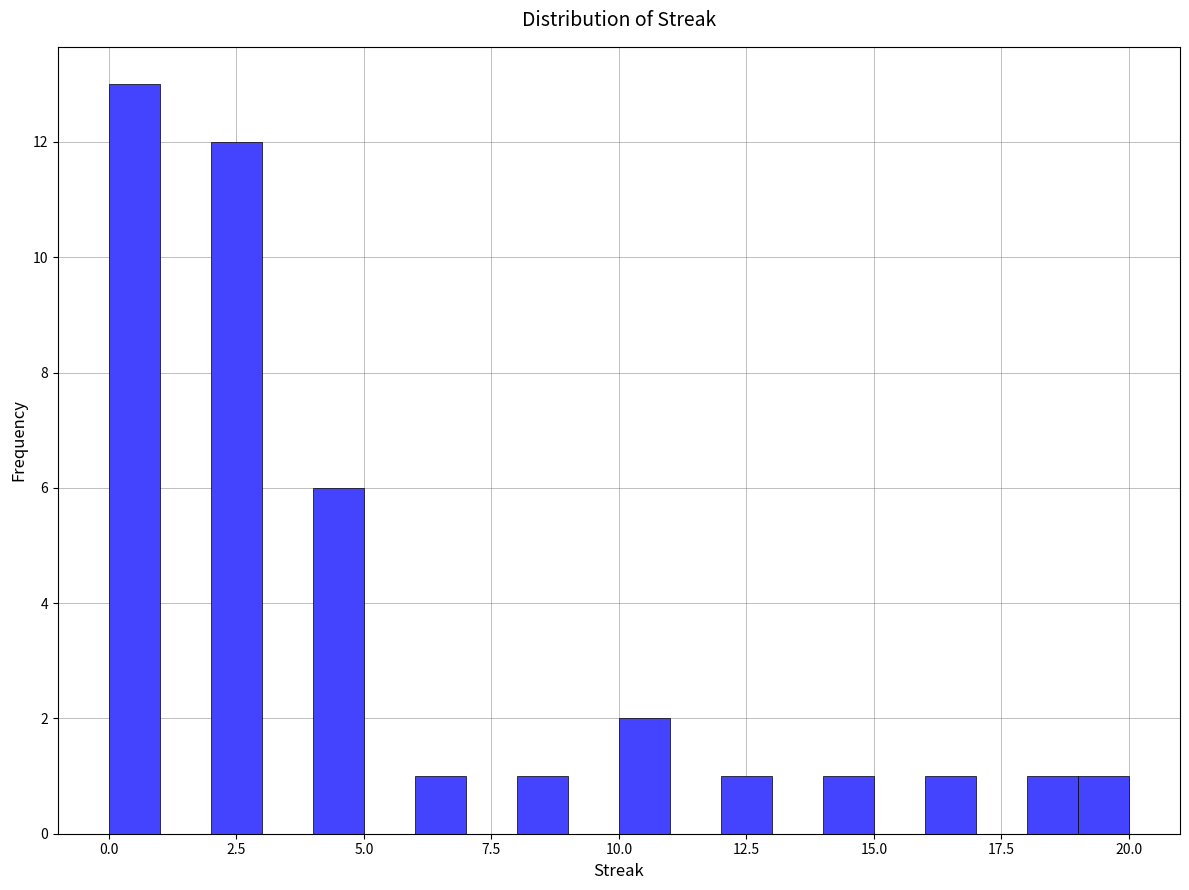

Read against the x-axis, roughly where is the centre of the tallest bar?

0.5